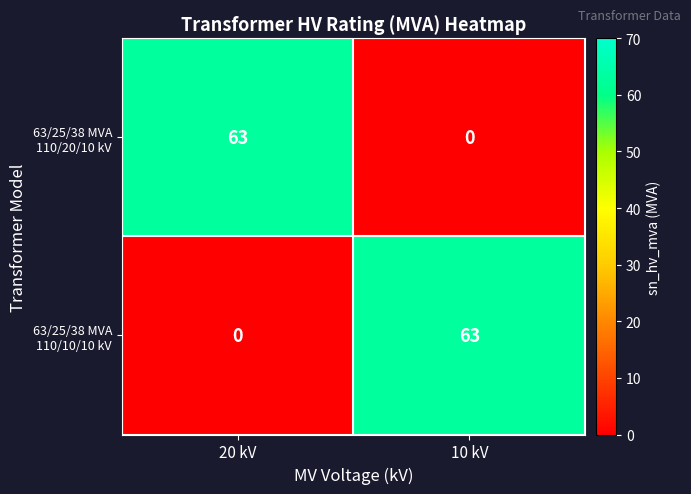

What is the greatest value displayed?

63